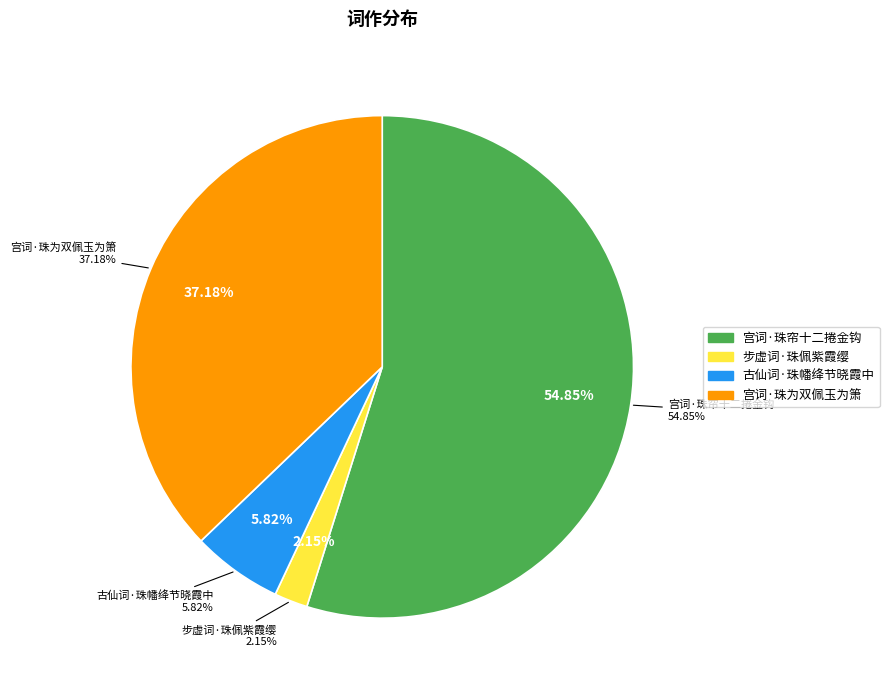

Count the number of slices in the pie.

4